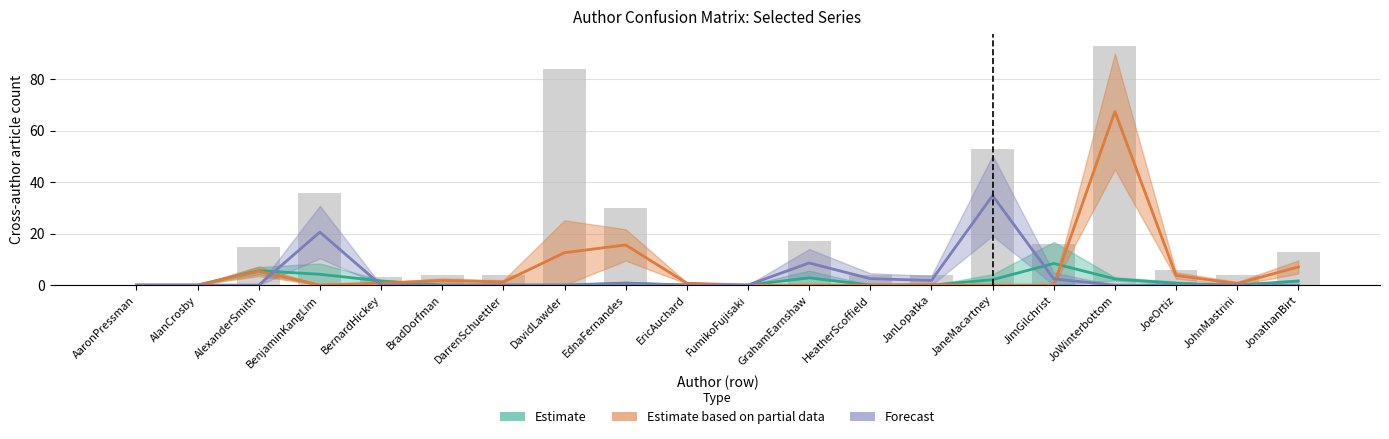

What is the difference between the highest and lowest values at JohnMastrini?

4